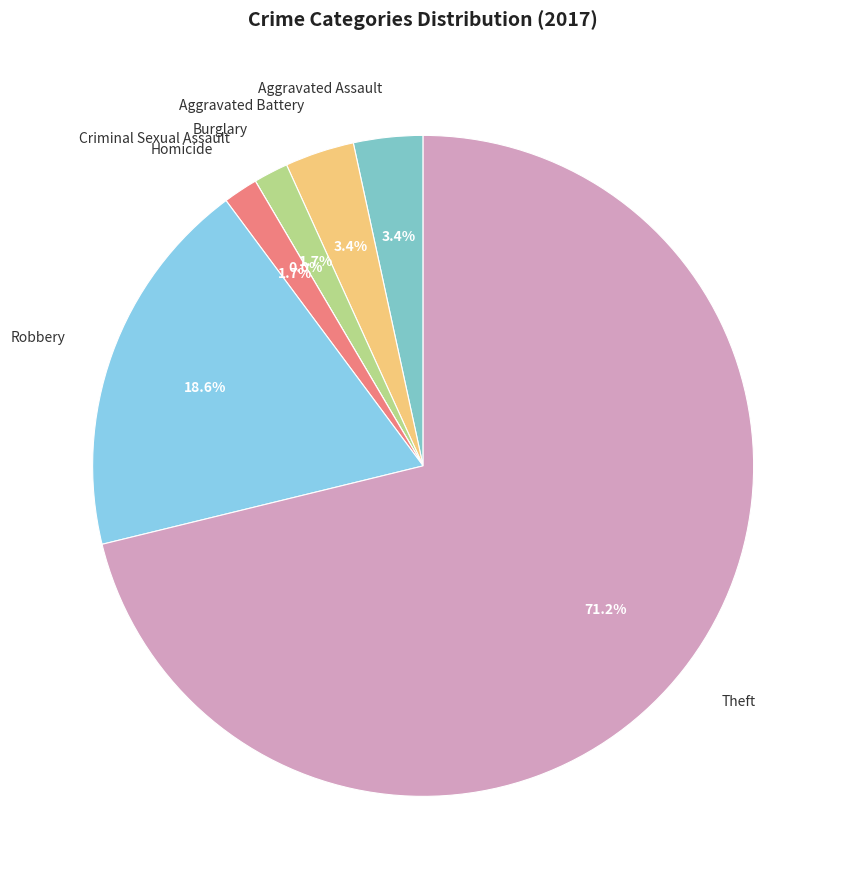

To the nearest percent, what is the combined percentage of Burglary and Theft?

73%